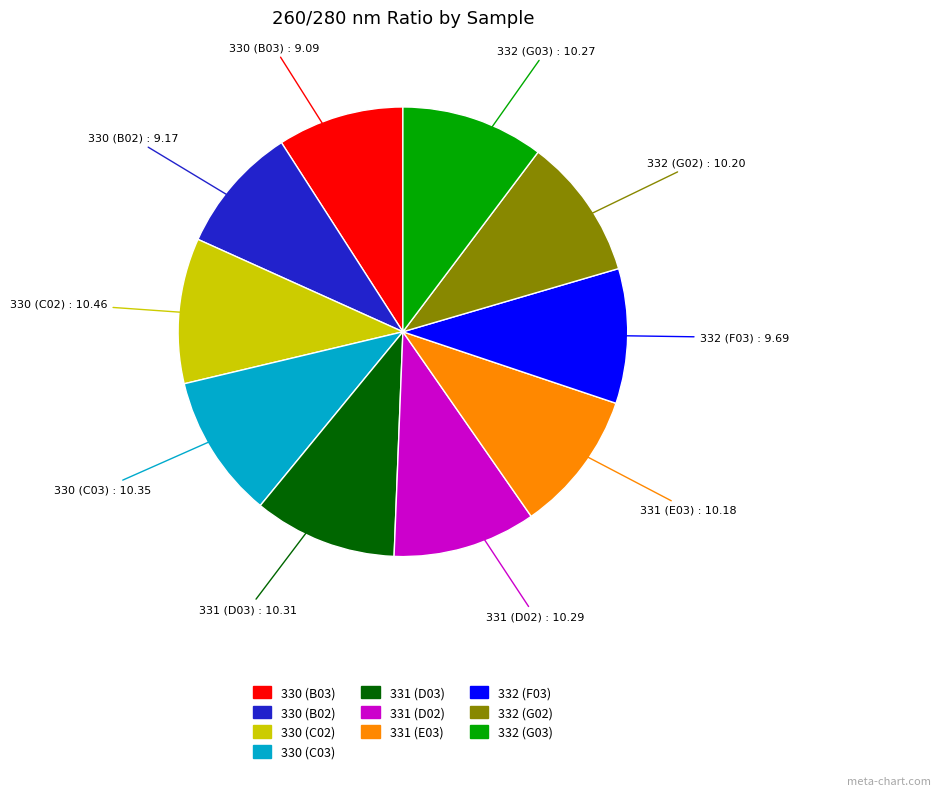

Is there a majority slice in this chart?

No